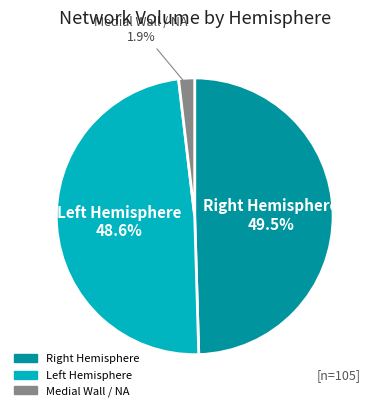

Which category has the smallest portion of the pie?

Medial Wall / NA